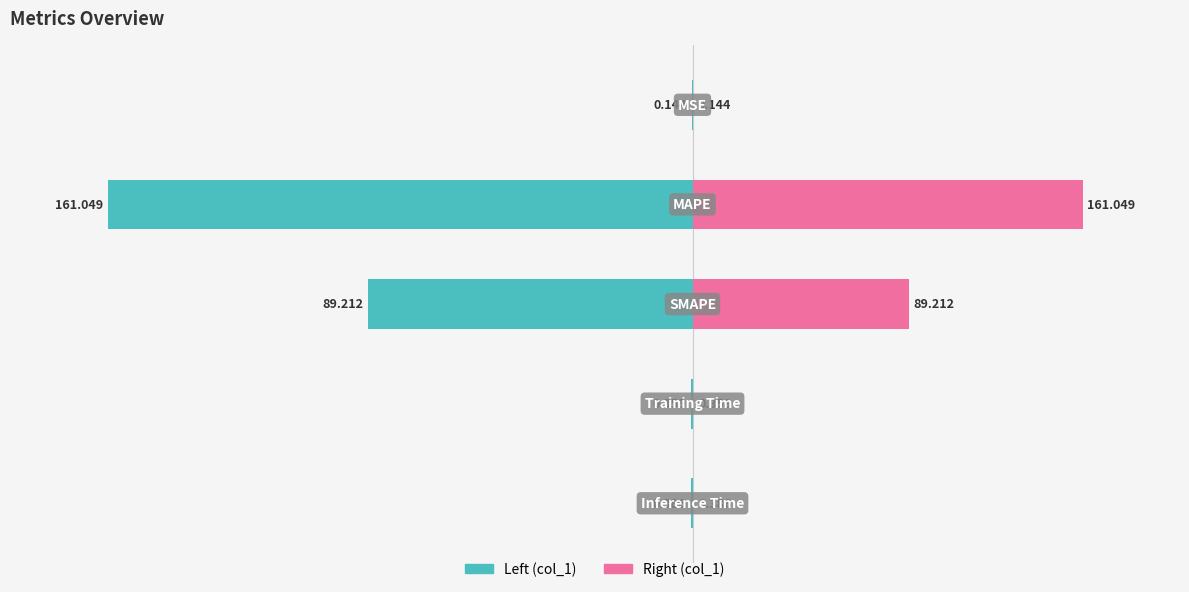

True or false: col_1 (left) has a value of -0.1 at 0.

True